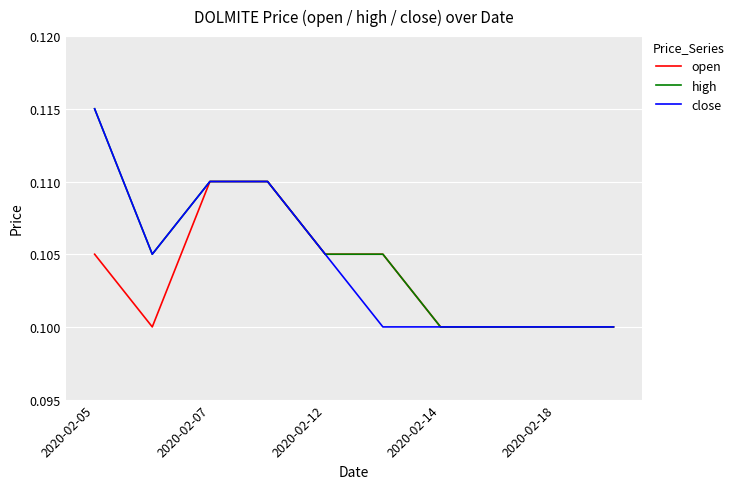

Is this an area chart (filled region under the line)?

No